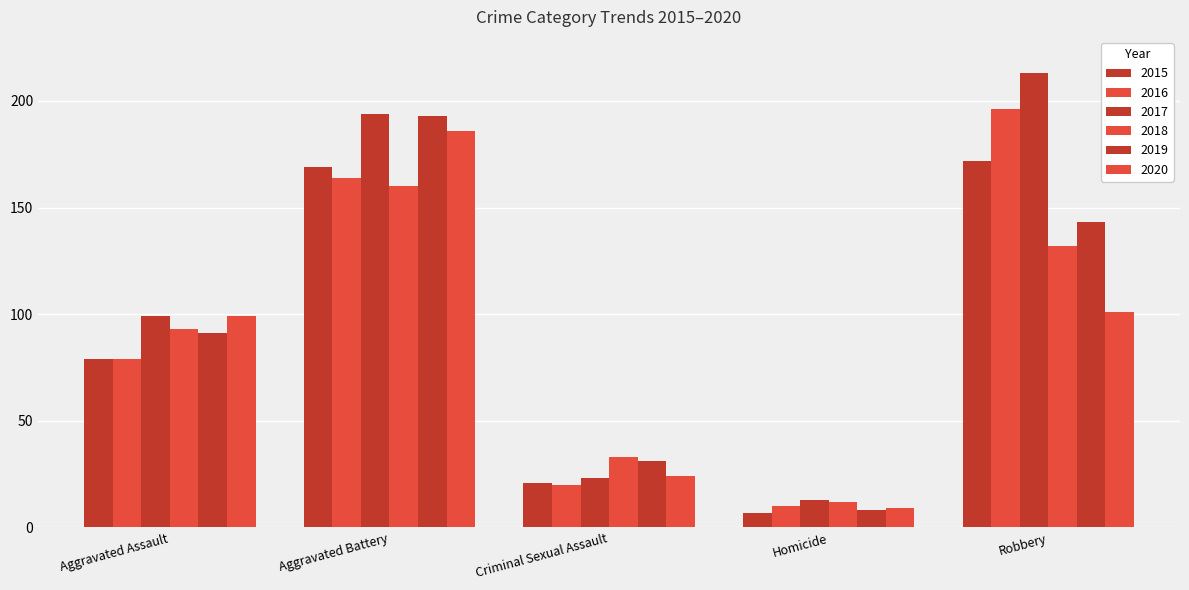

How many bars are there in each group?

6